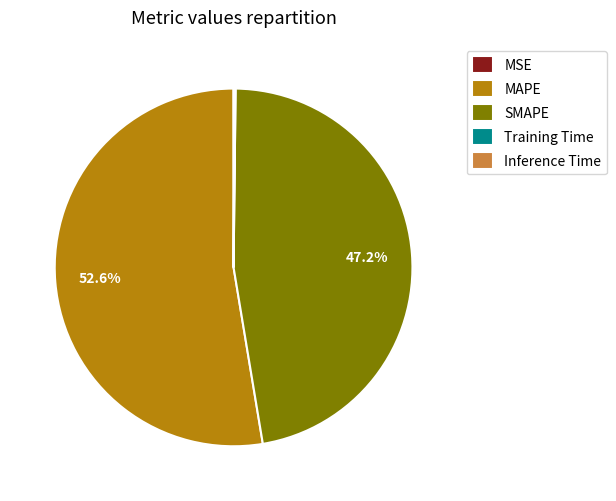

What is the largest slice in the pie chart?

MAPE